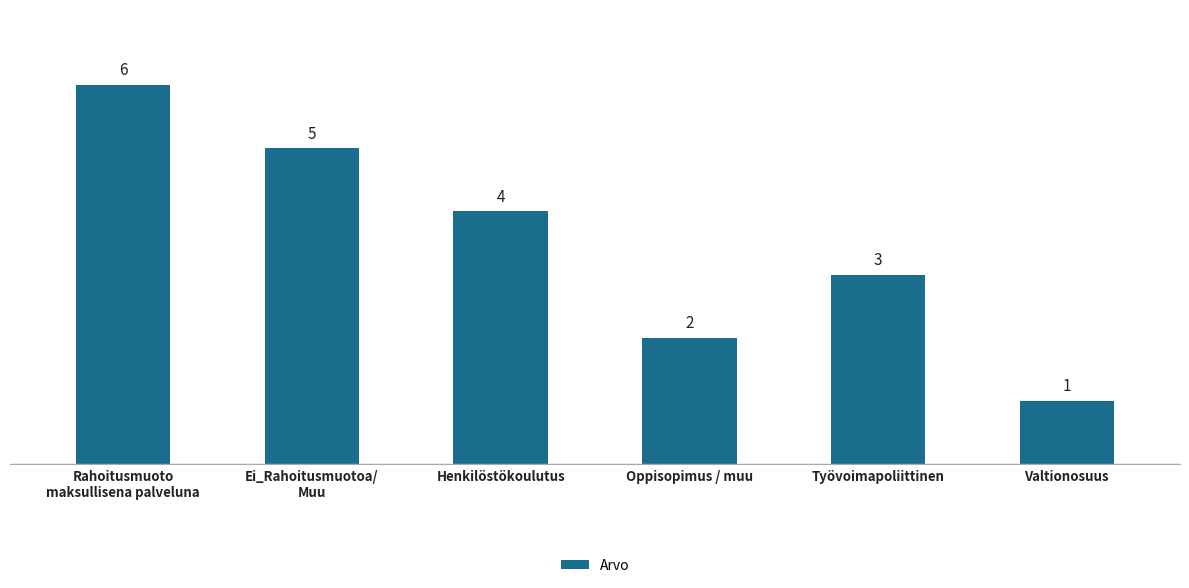

What is the ratio of the value at Valtionosuus to the value at Oppisopimus / muu?

0.5